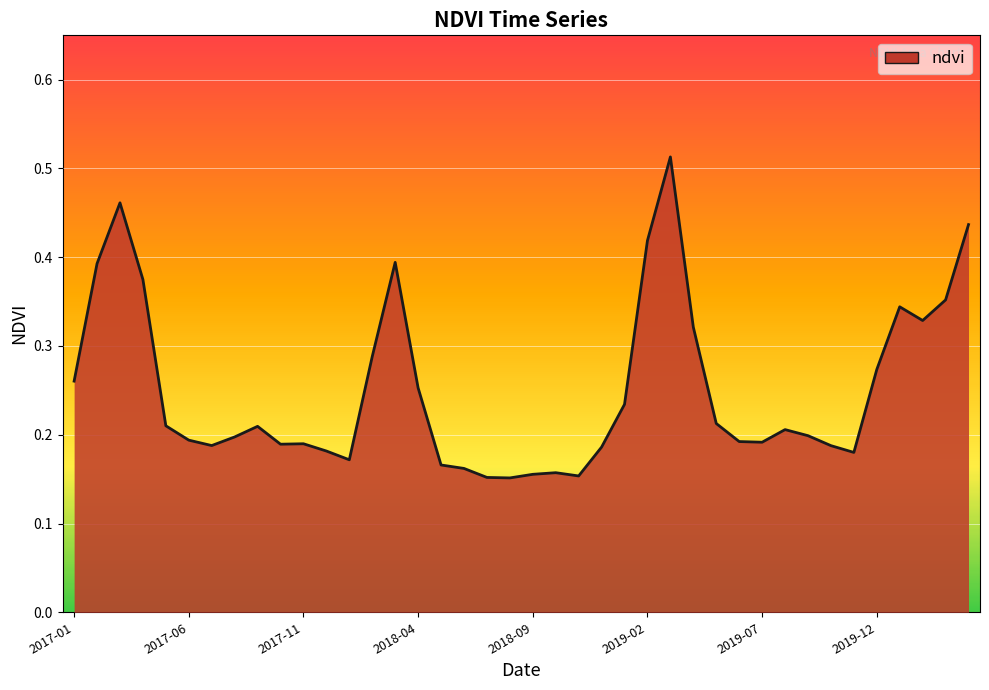

At which label is the value closest to 0?

2018-08-01